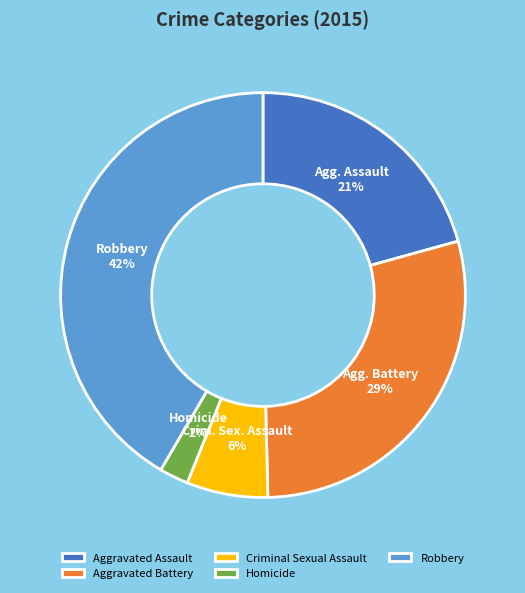

Which slice is the largest?

Robbery